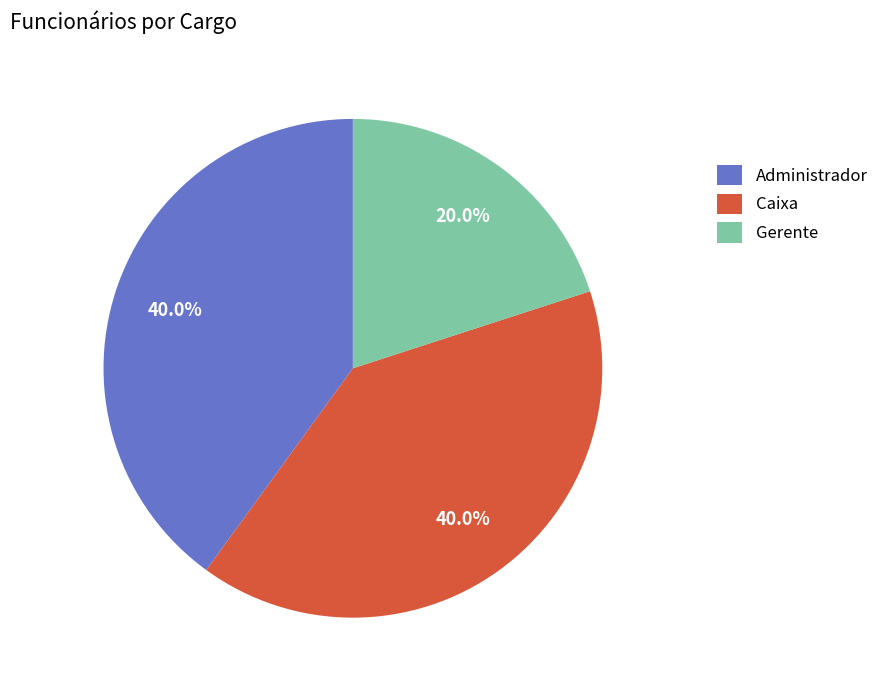

What percentage is NOT represented by Gerente?

80.0%